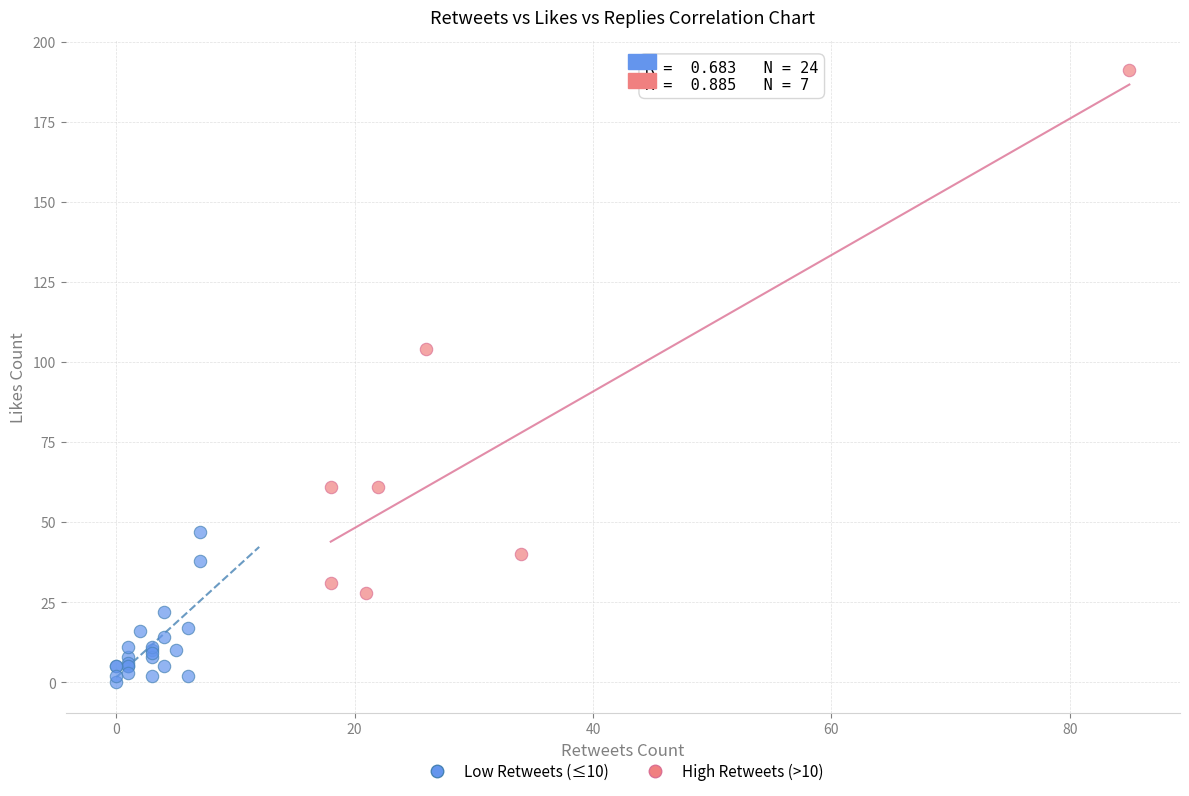

Which series has the largest Y range (max minus min)?

High Retweets (>10)